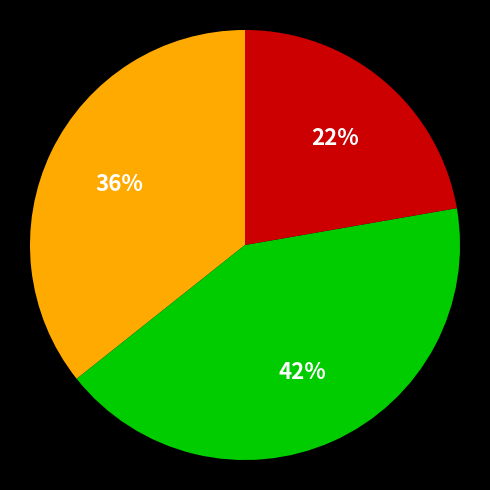

Is there any slice that represents more than half of the pie?

No